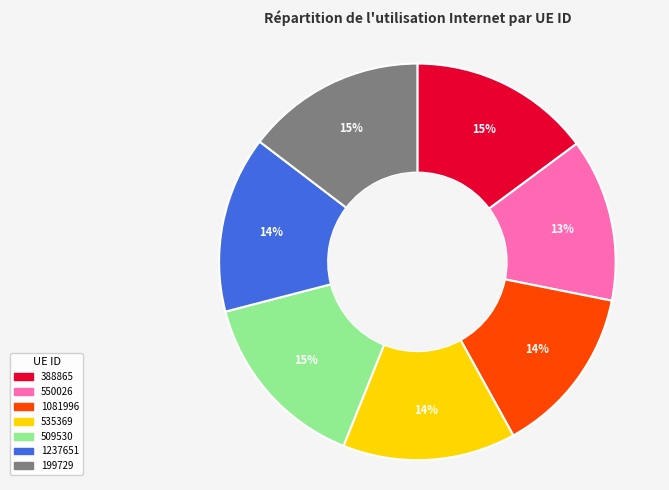

What is the smallest slice in the pie chart?

550026